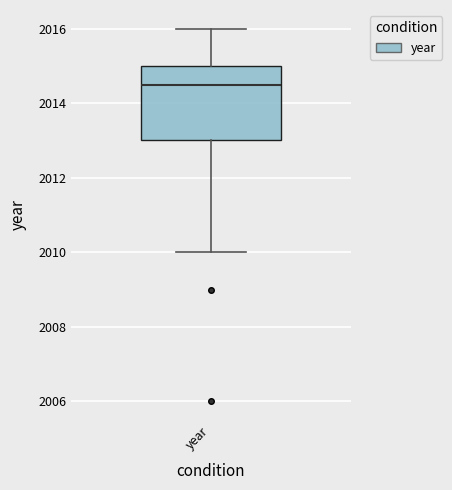

Transcribe this box plot: give where the median line is, the range the box spans, and where the two whiskers end, as read against the y-axis. The values are not printed on the chart, so give them approximately, as read against the axis.

median 2014.6, box 2013.0 to 2015.0, whiskers 2010.0 to 2016.0